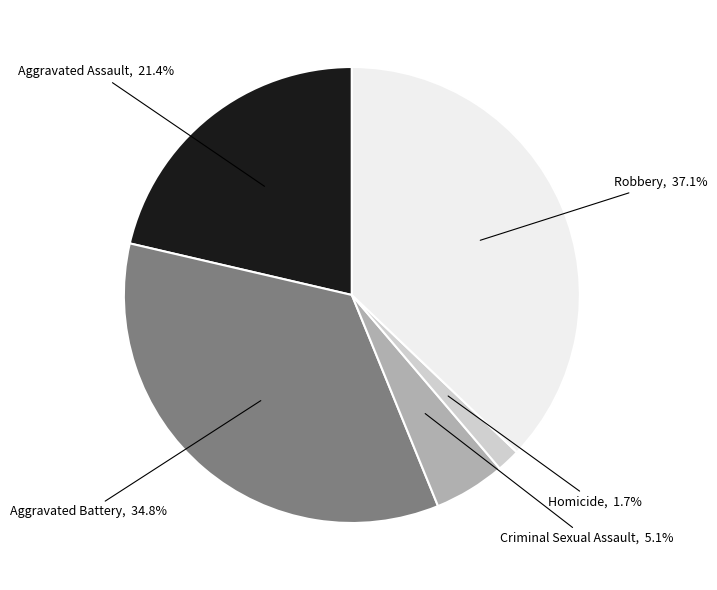

Is it true that Aggravated Battery is 21% of the pie?

False